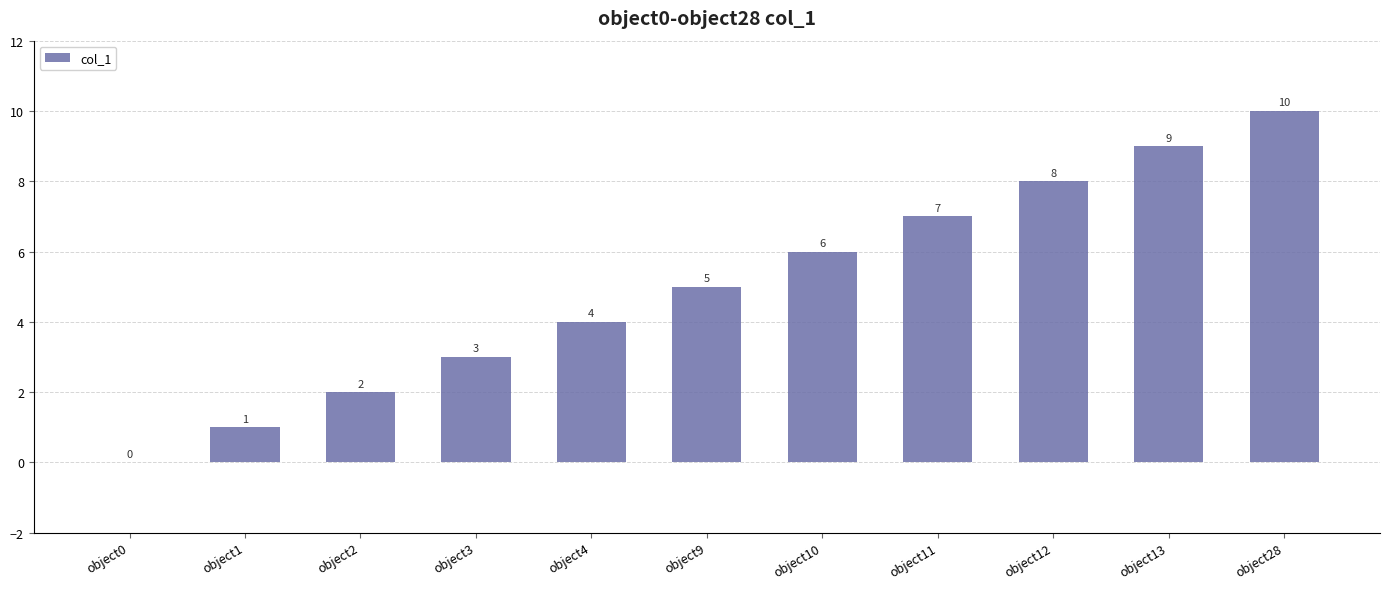

Reading right to left, what are all the values shown in this chart?

object28=10	object13=9	object12=8	object11=7	object10=6	object9=5	object4=4	object3=3	object2=2	object1=1	object0=0